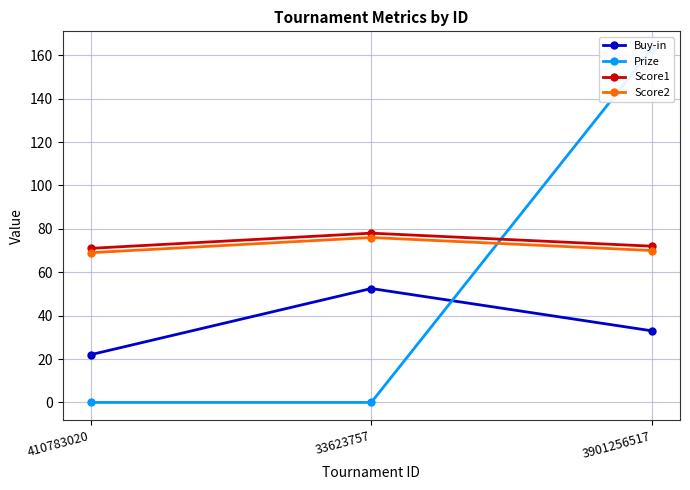

Between 410783020 and 33623757, which series saw the biggest shift?

Buy-in